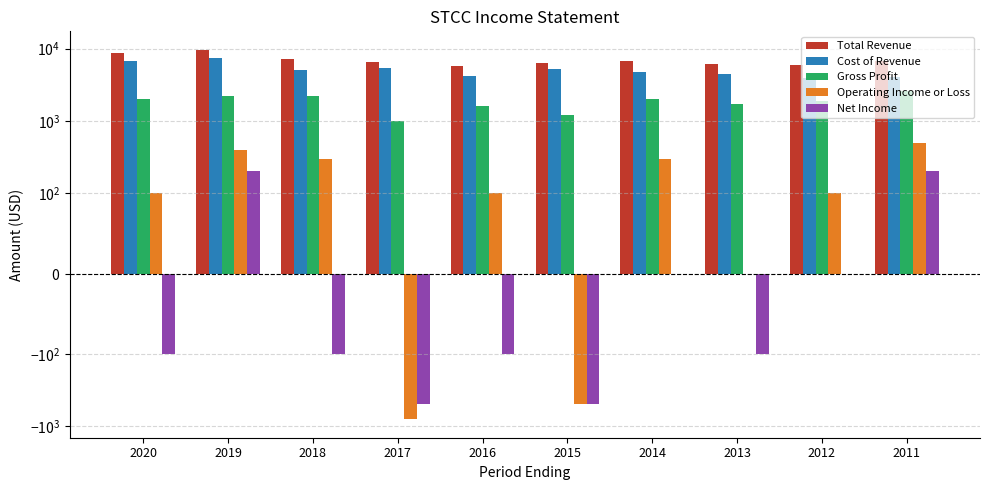

What is the maximum value shown in the chart?

9600